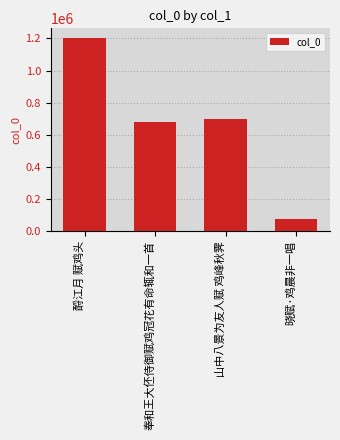

Rank the categories by value from highest to lowest.

酹江月 赋鸡头, 山中八景为友人赋 鸡峰秋霁, 奉和王大伾侍御赋鸡冠花有命辄和一首, 晓赋·鸡晨非一唱